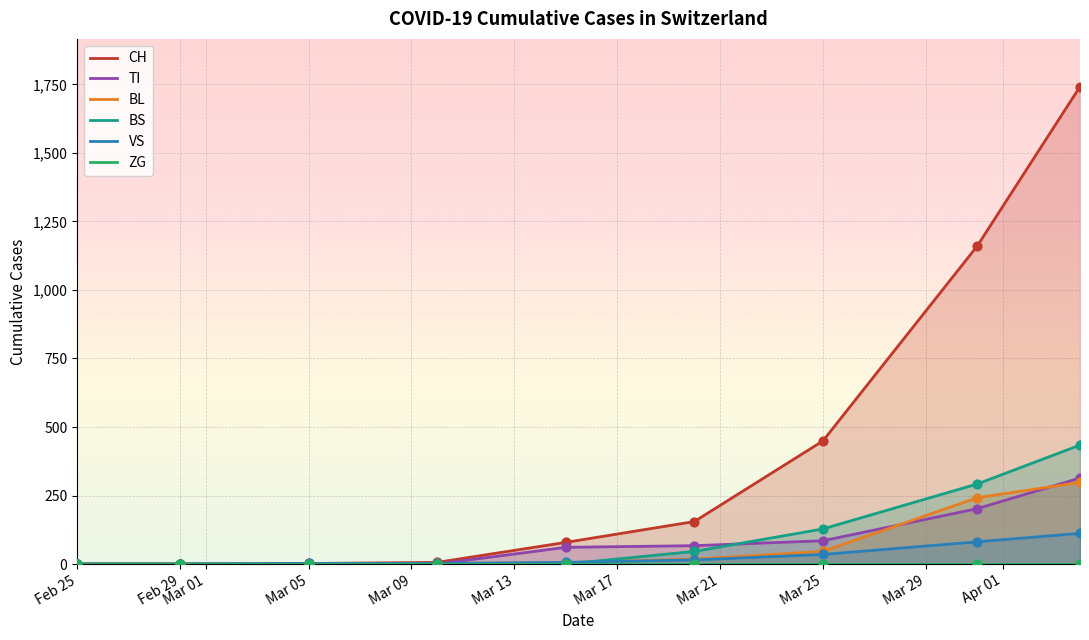

The value of BS at Mar 05 is 146. True or false?

False